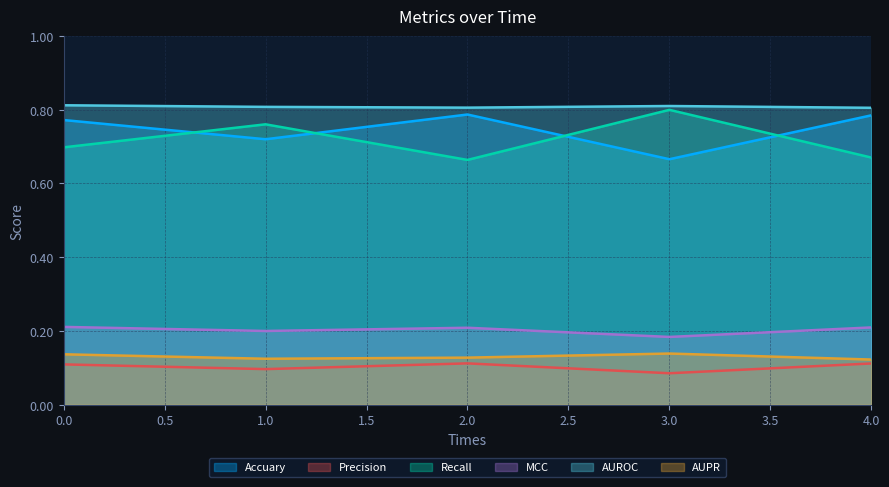

What is the smallest value displayed?

0.1